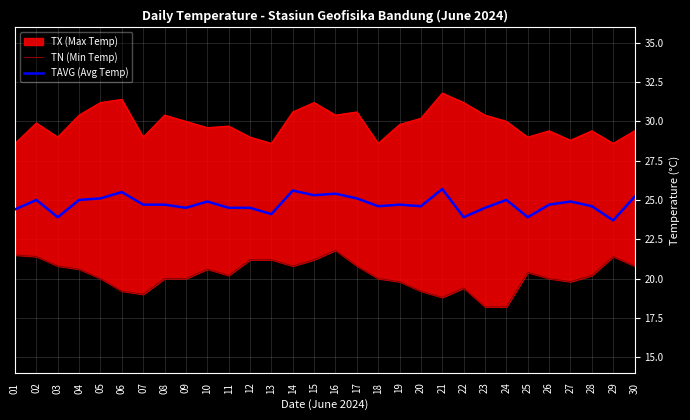

What is the highest value of the TAVG (Avg Temp) series?

25.7